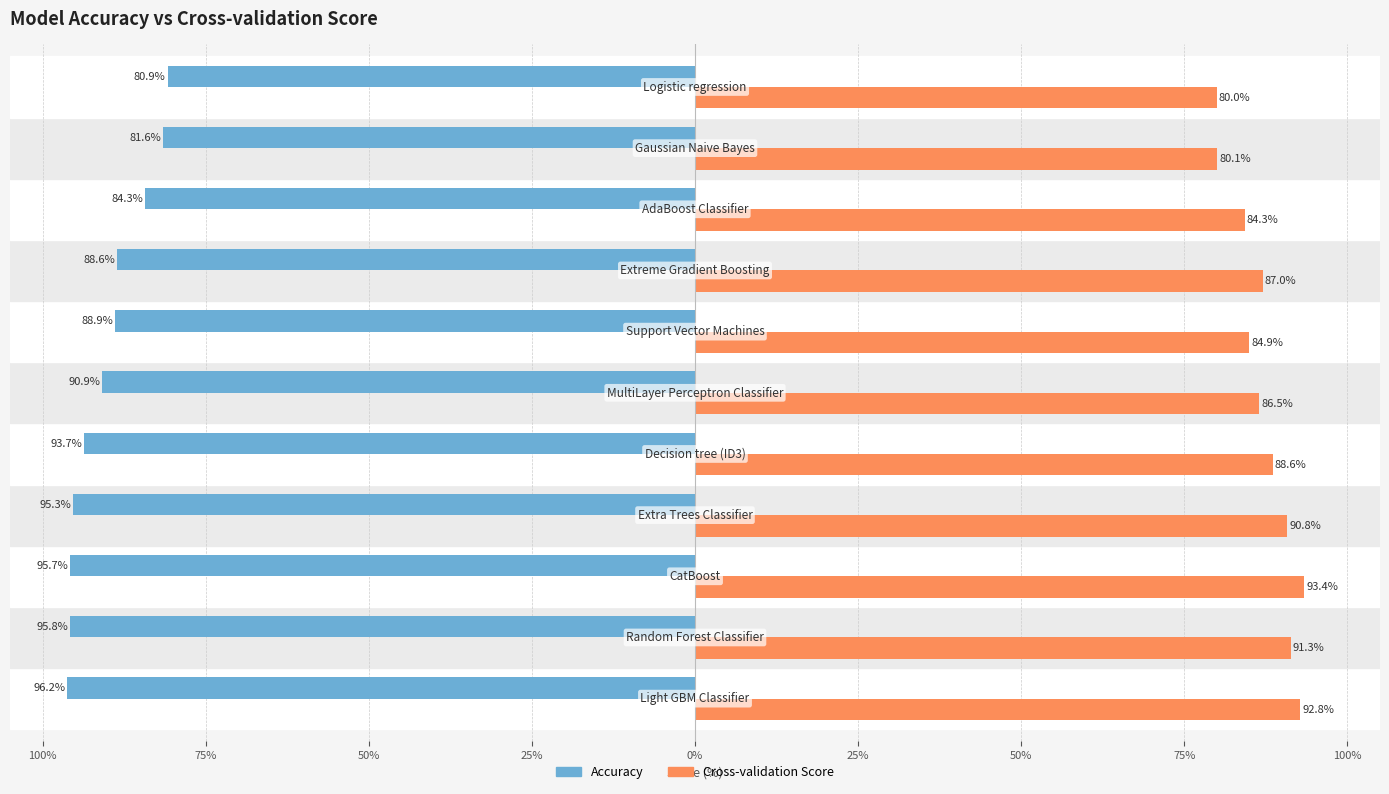

What are all the series names shown in the legend?

Accuracy, Cross-validation Score